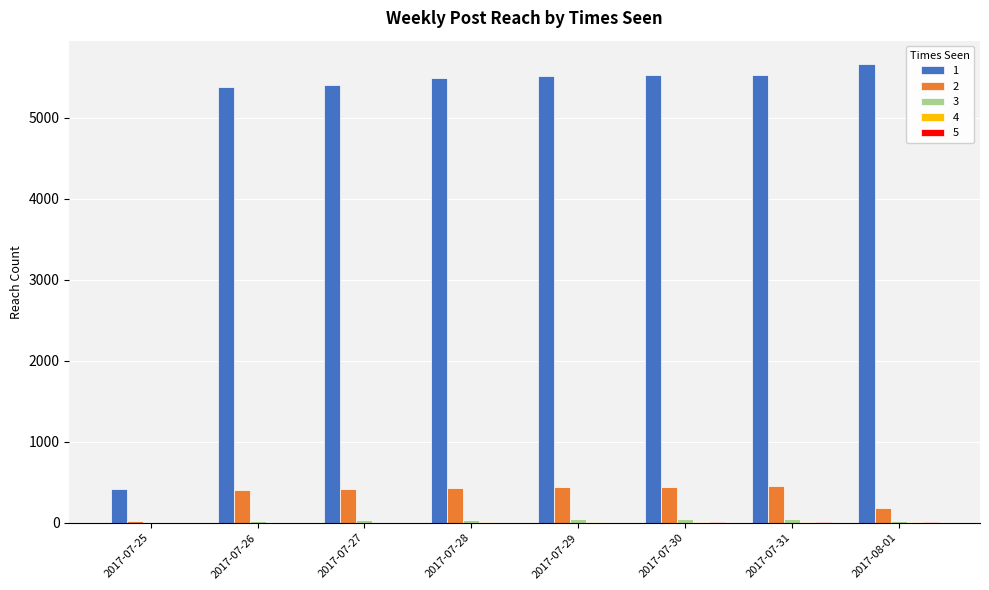

How many data points does each series have?

8